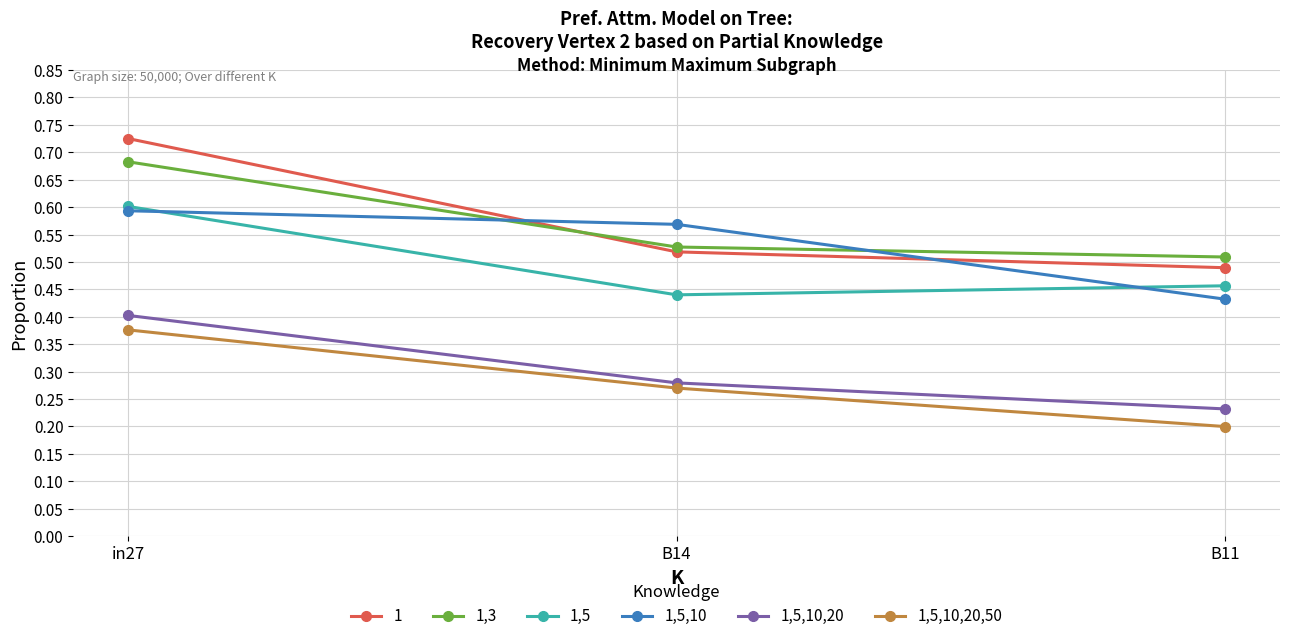

List the series in order of their peak value, highest first.

1, 1,3, 1,5, 1,5,10, 1,5,10,20, 1,5,10,20,50